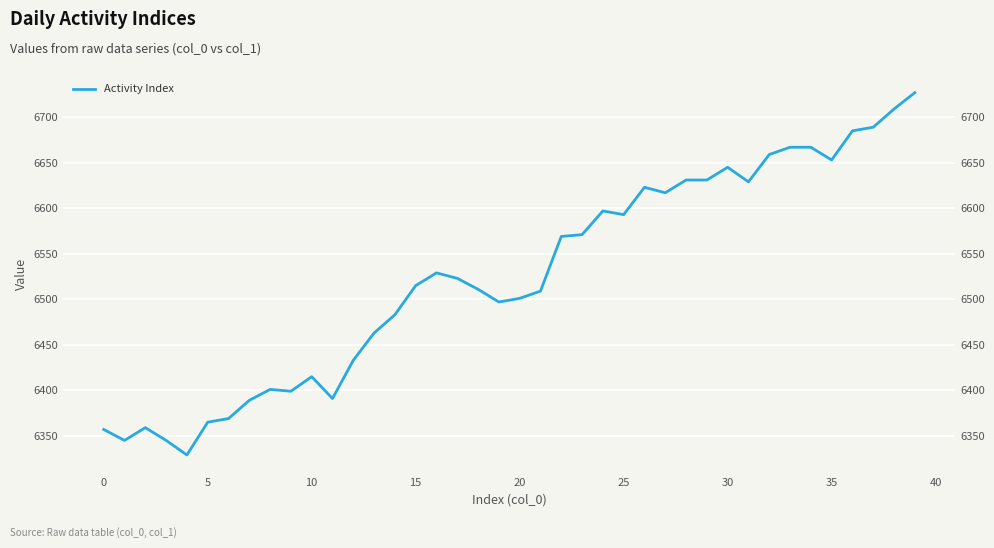

How many interior local valleys (lower than both neighbors) does the data have?

9